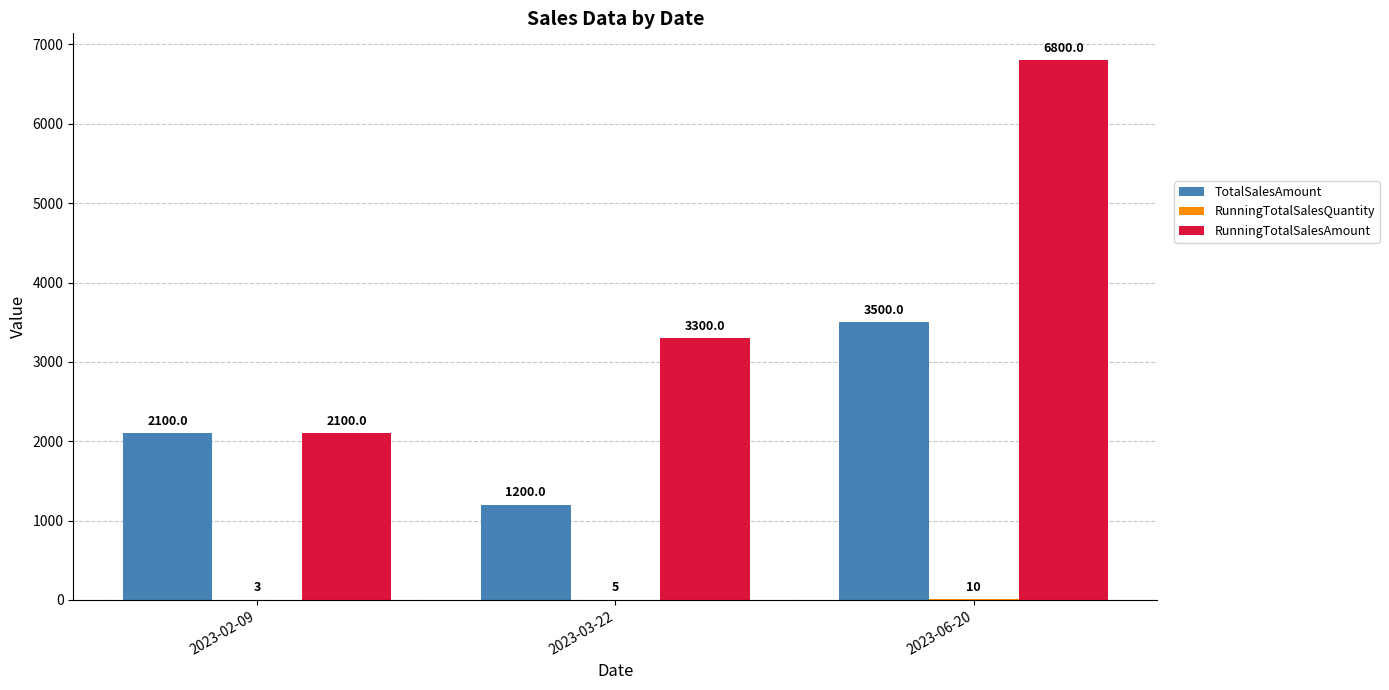

Are the bars grouped side by side (vs. stacked)?

Yes